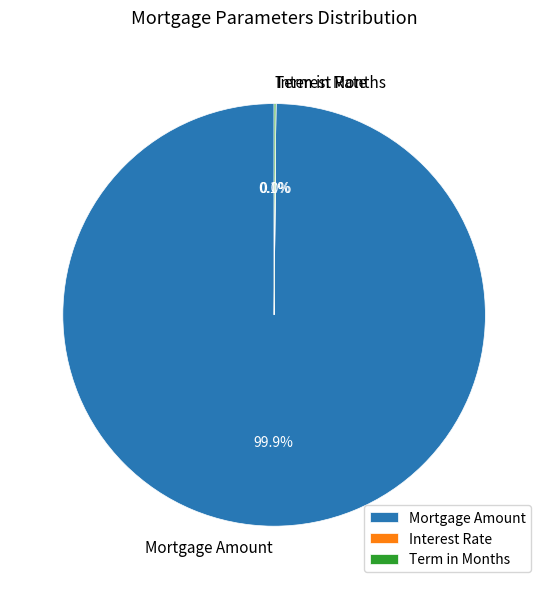

Which slice is the largest?

Mortgage Amount